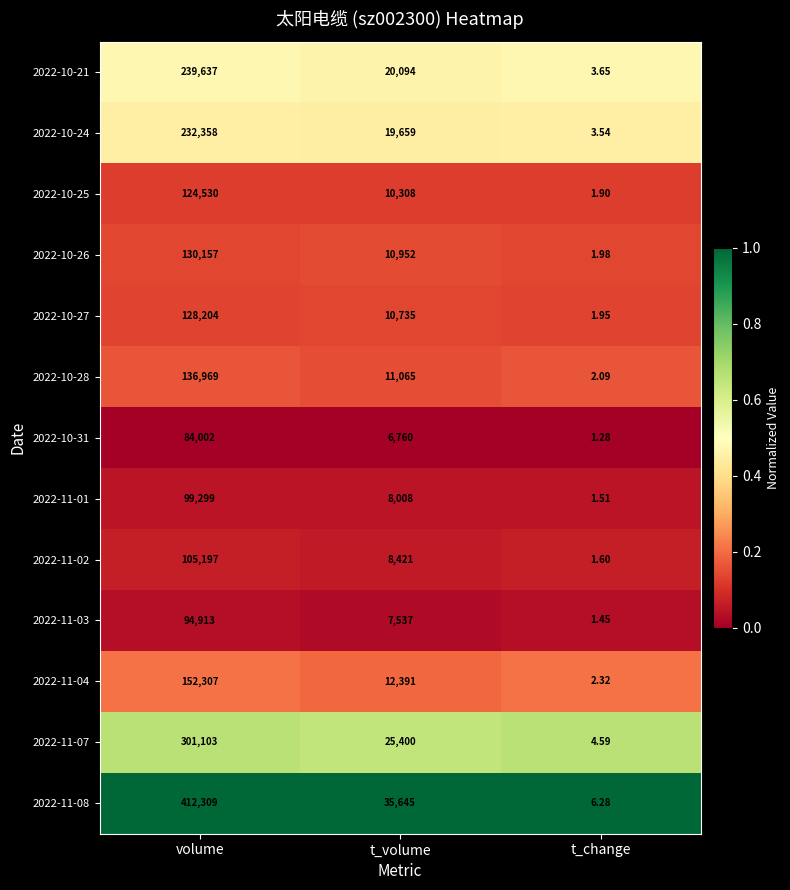

Which category has the highest value in the 2022-11-02 series?

volume